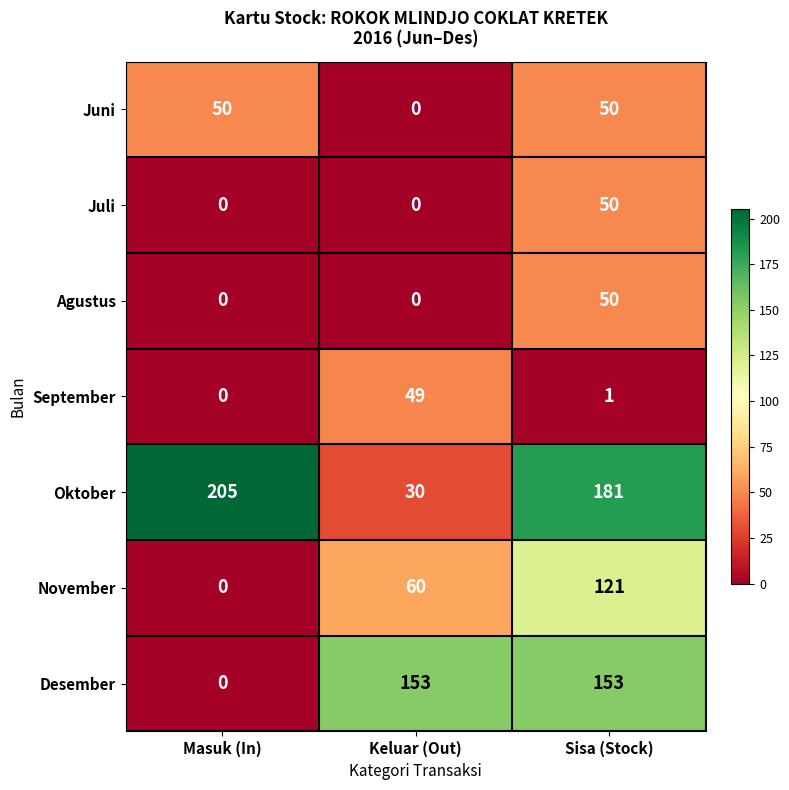

How many values in the Juli series exceed 0?

1